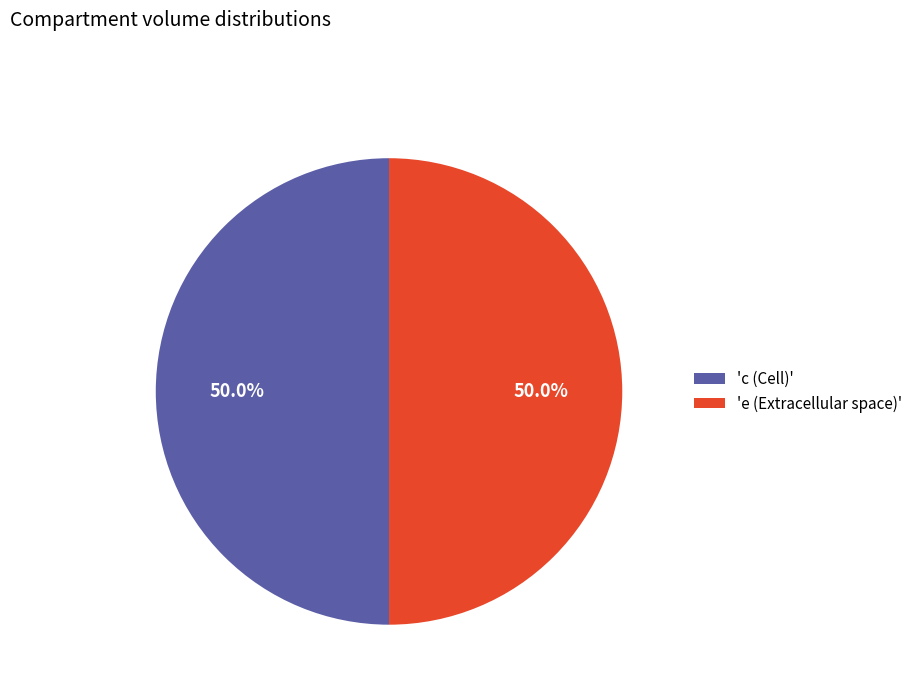

What is the ratio of the value at 'e (Extracellular space)' to the value at 'c (Cell)'?

1.0